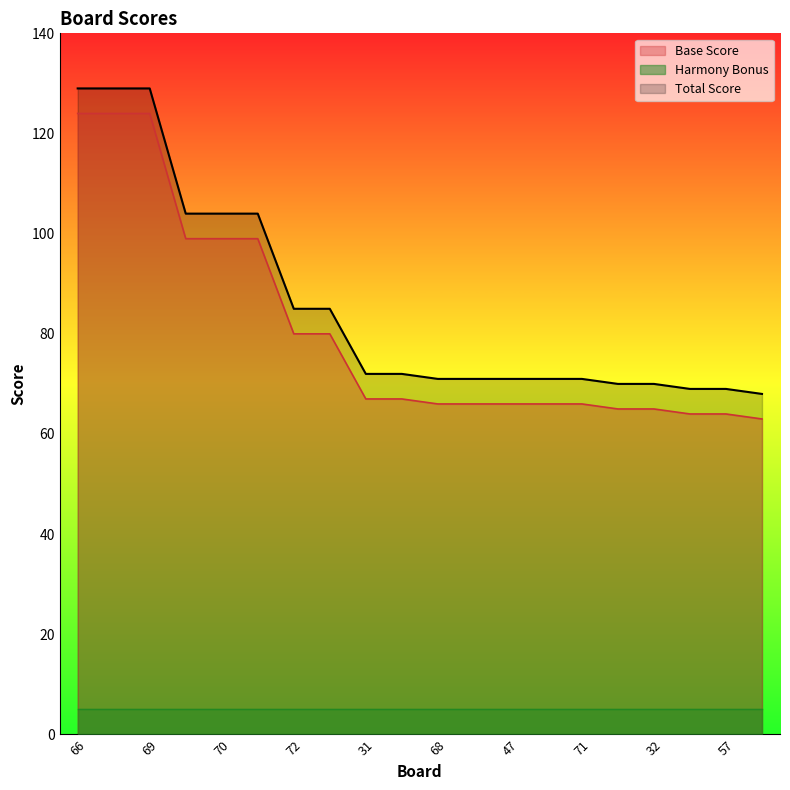

What is the maximum value shown in the chart?

129